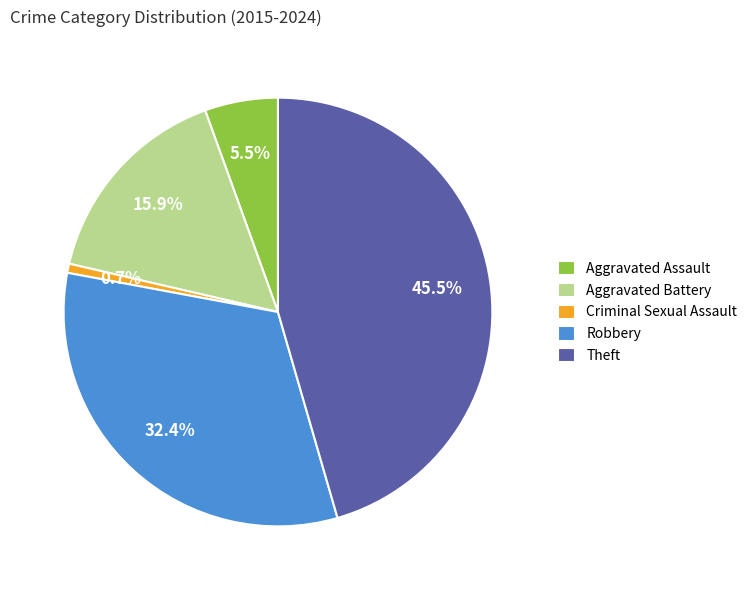

Approximately how many times larger is the value at Aggravated Battery compared to Criminal Sexual Assault?

23.0